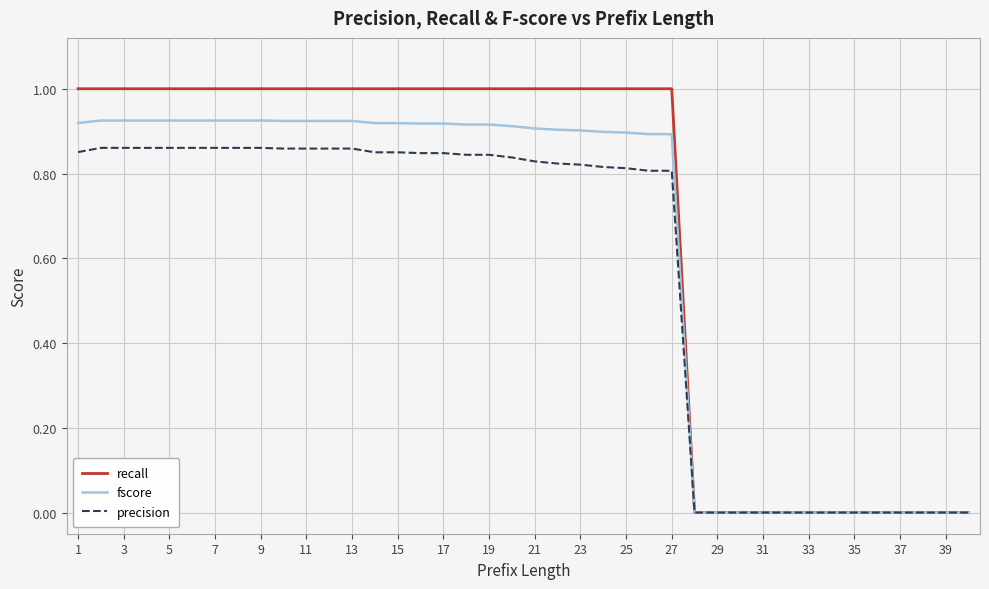

Which series has the widest spread of values?

recall